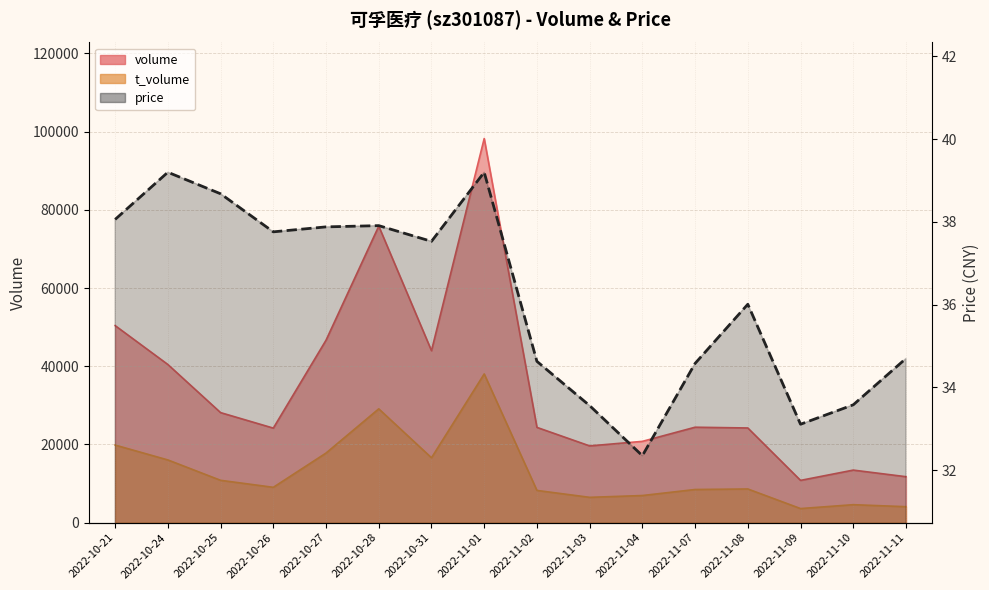

Reading left to right, extract all data points from this chart.

2022-10-21=38.1	2022-10-24=39.2	2022-10-25=38.7	2022-10-26=37.8	2022-10-27=37.9	2022-10-28=37.9	2022-10-31=37.5	2022-11-01=39.2	2022-11-02=34.6	2022-11-03=33.6	2022-11-04=32.4	2022-11-07=34.6	2022-11-08=36.0	2022-11-09=33.1	2022-11-10=33.6	2022-11-11=34.7